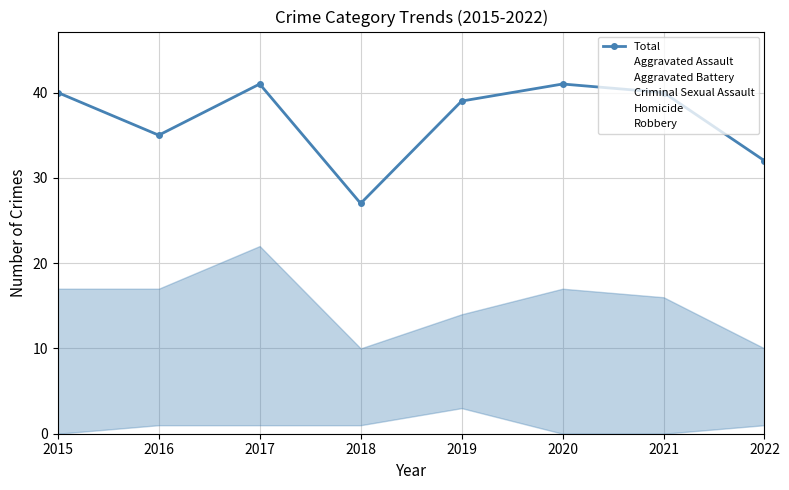

Does the chart have visible grid lines?

Yes